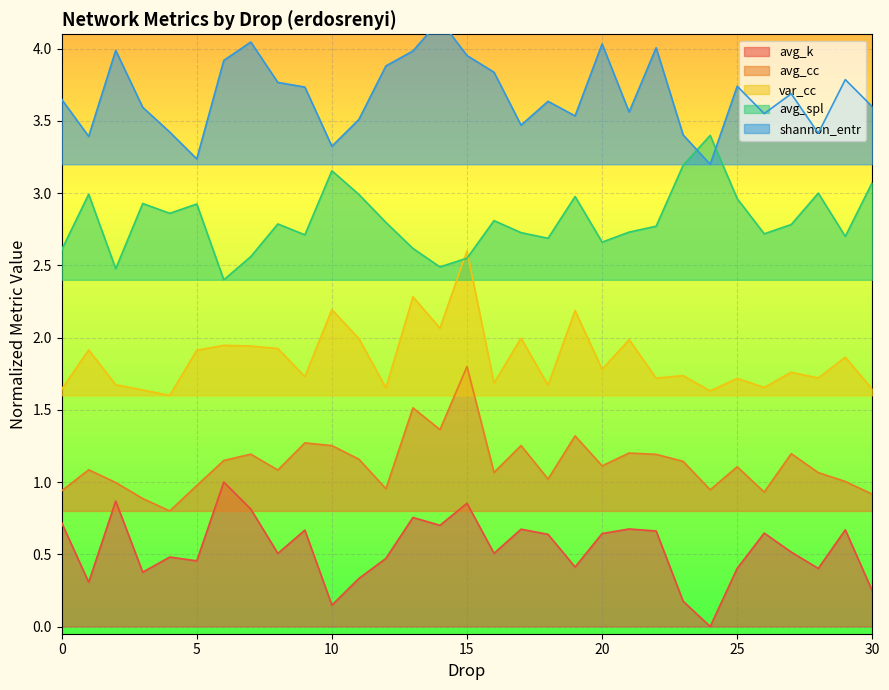

What is the difference between the maximum and minimum values in the shannon_entr series?

1.0